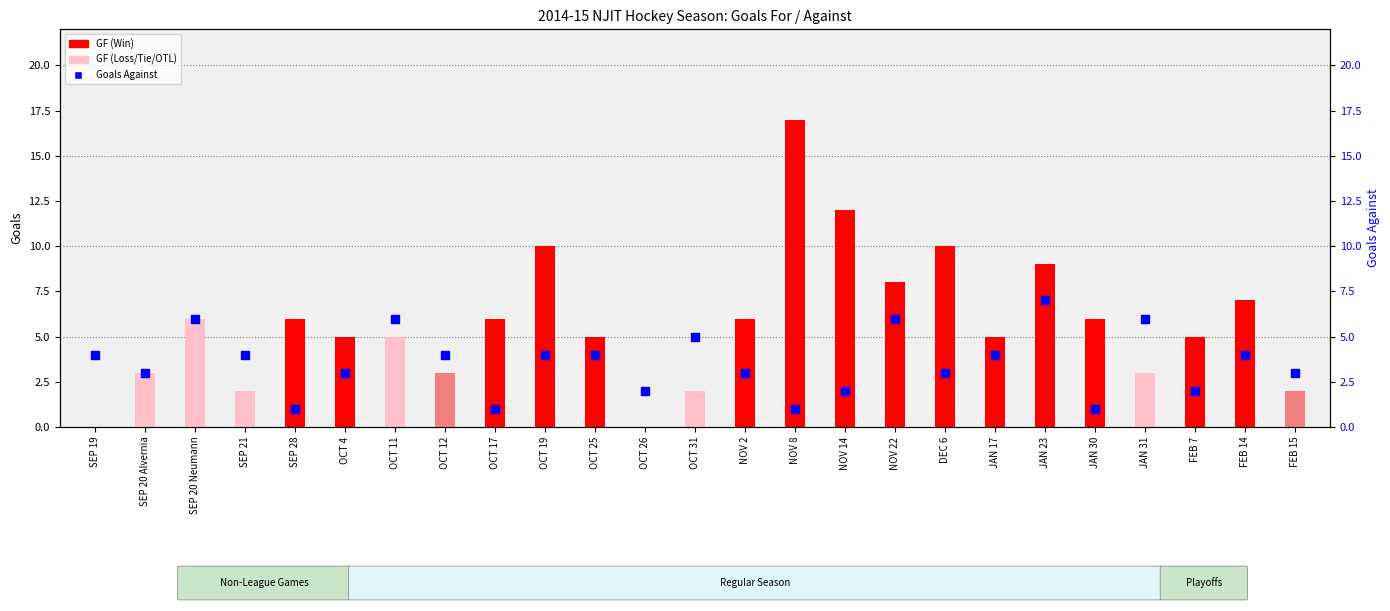

What is the change in value from SEP 20 Neumann to FEB 15?

-3